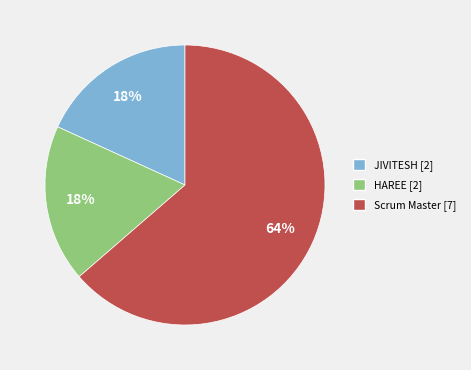

Which slice is the largest?

Scrum Master